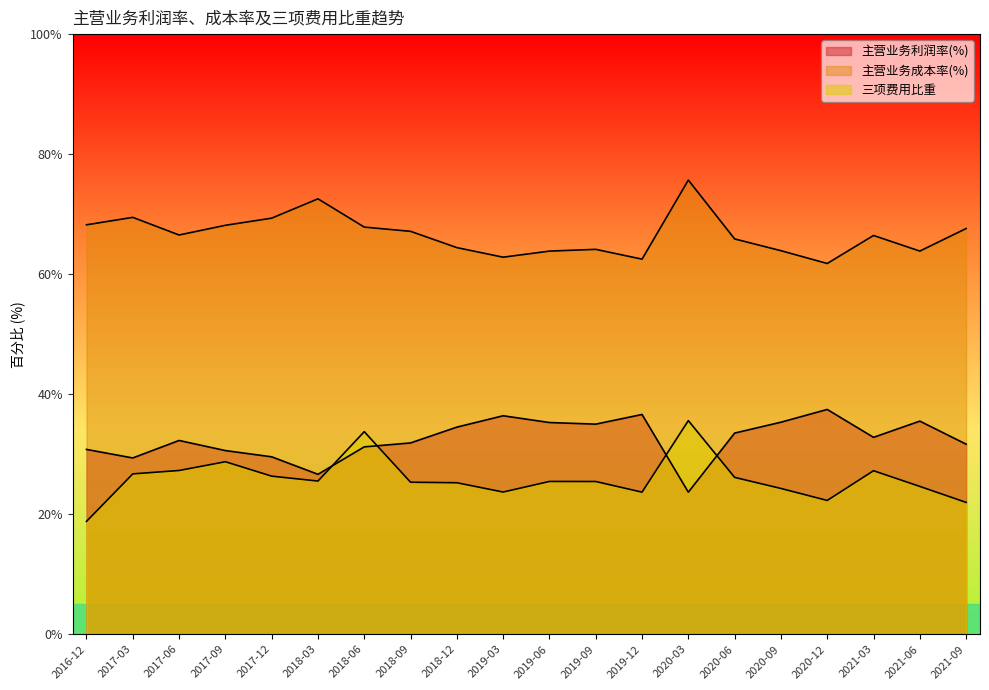

The value of 三项费用比重 at 2018-12 is 25.2. True or false?

True